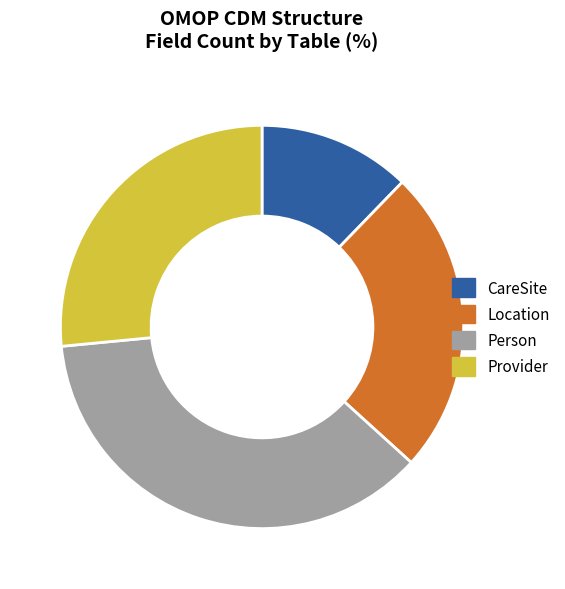

How many segments does this pie chart have?

4